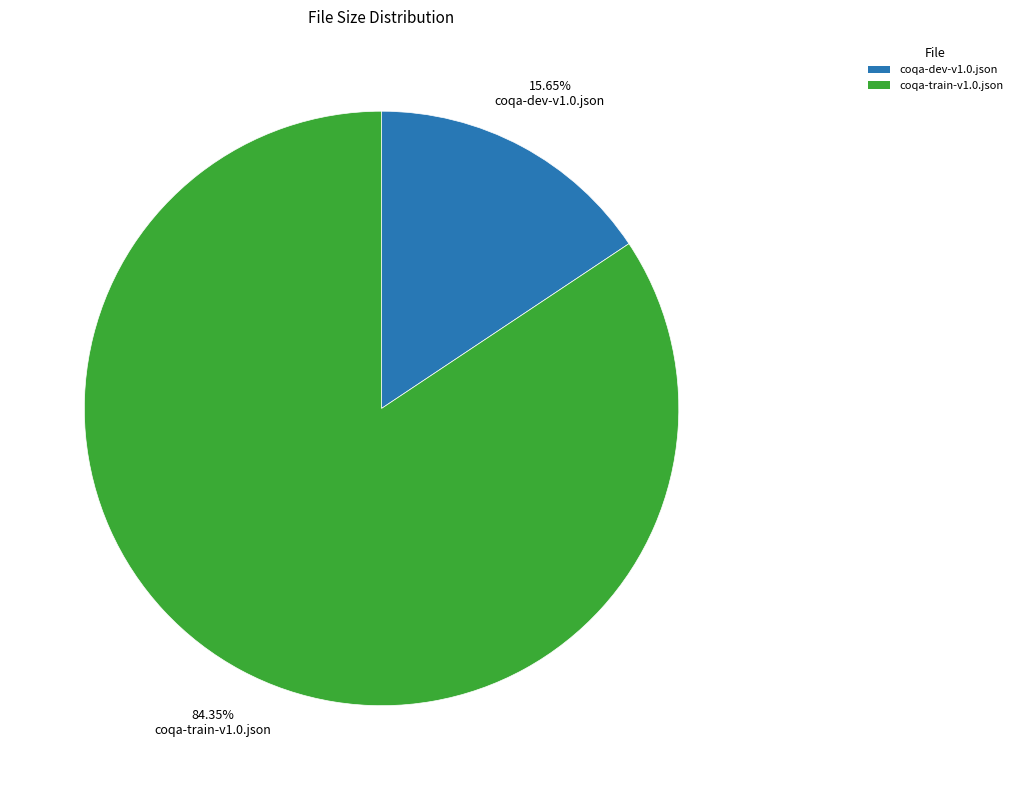

Rank the categories by value from highest to lowest.

coqa-train-v1.0.json, coqa-dev-v1.0.json